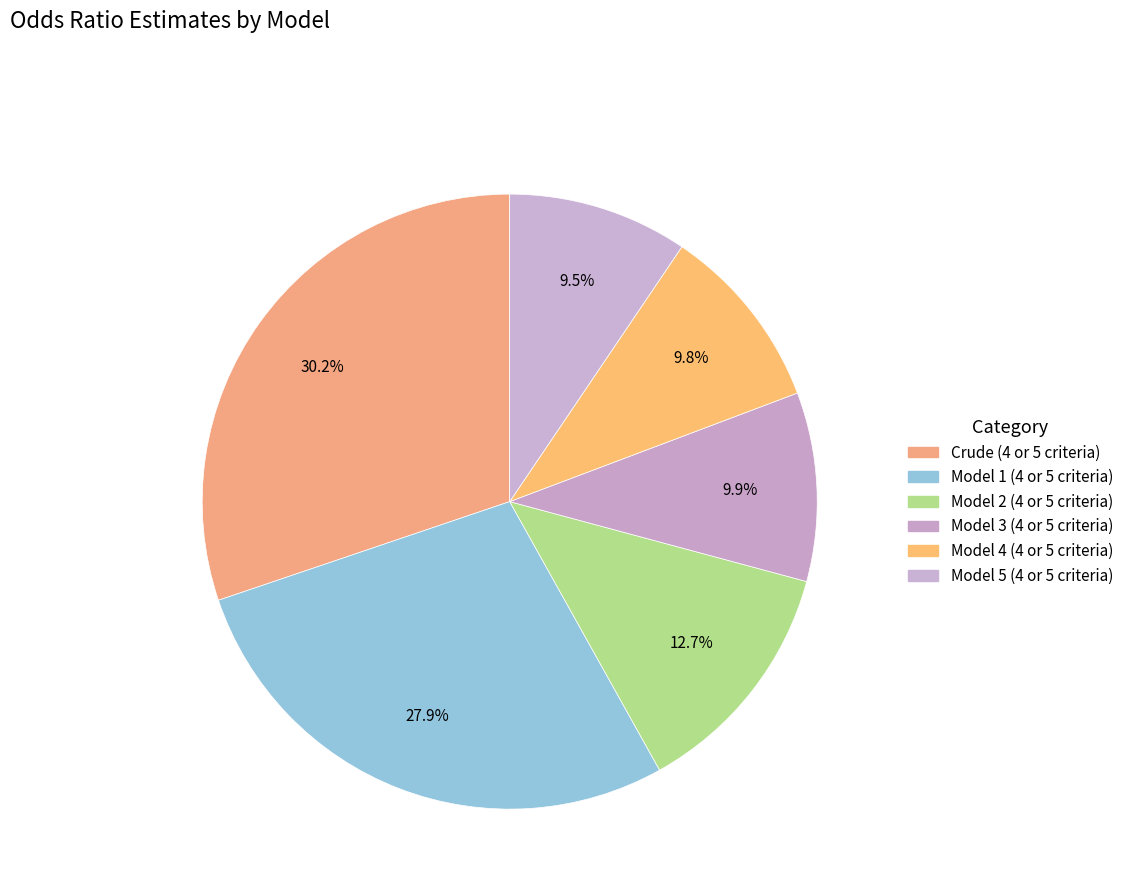

Count the number of slices in the pie.

6